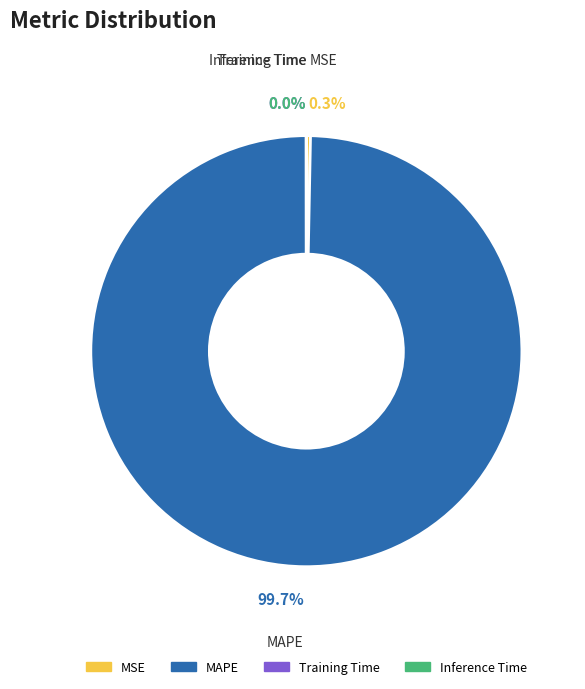

Does any single category account for the majority?

Yes